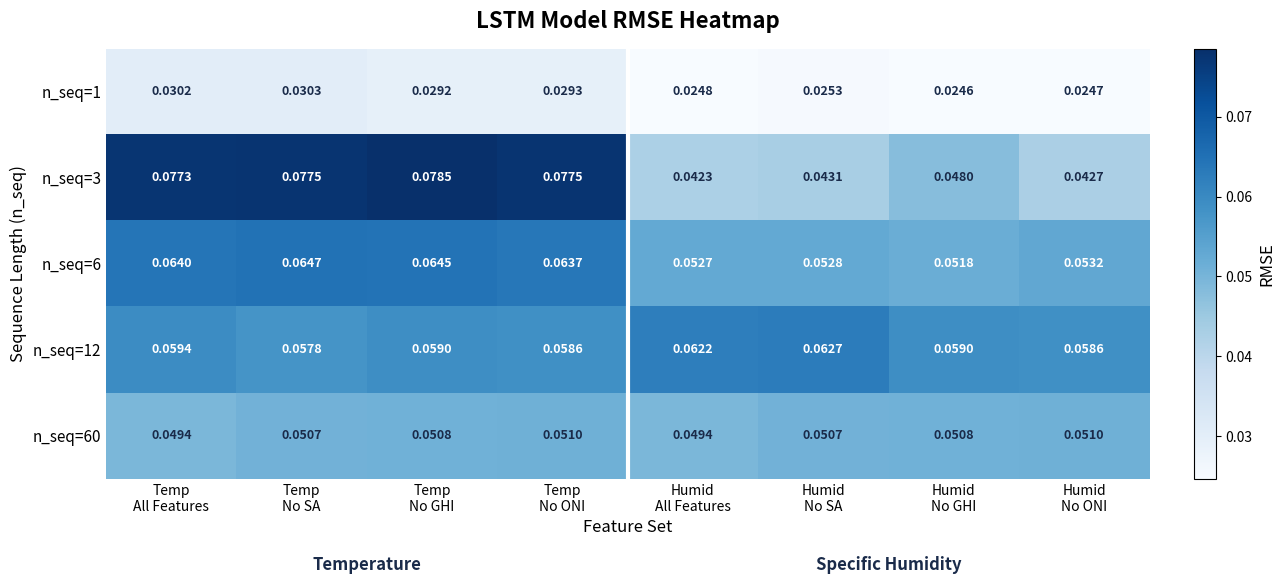

Count the number of categories in the chart.

8